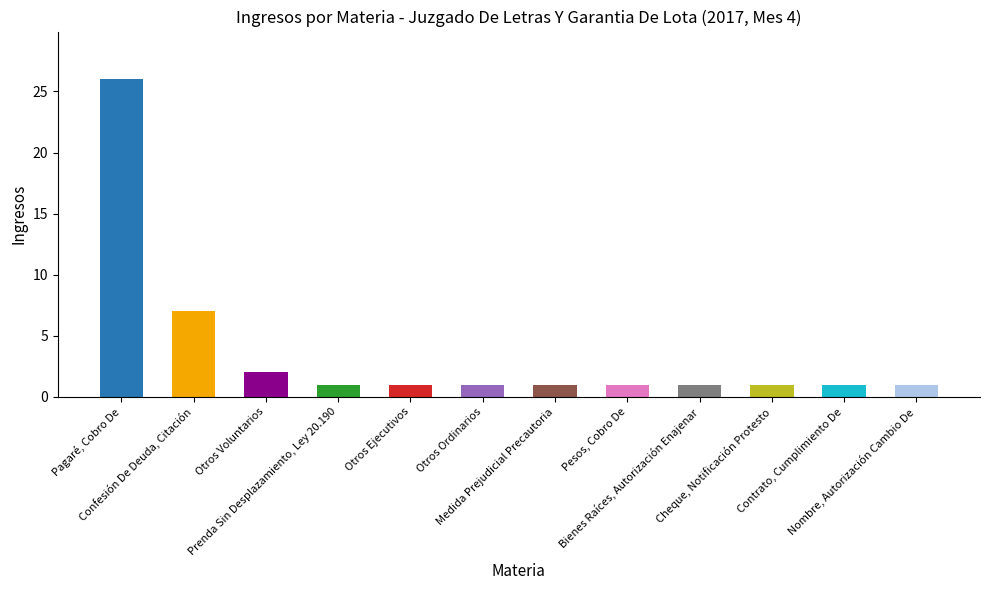

What is the value of the 5th bar from the left?

1